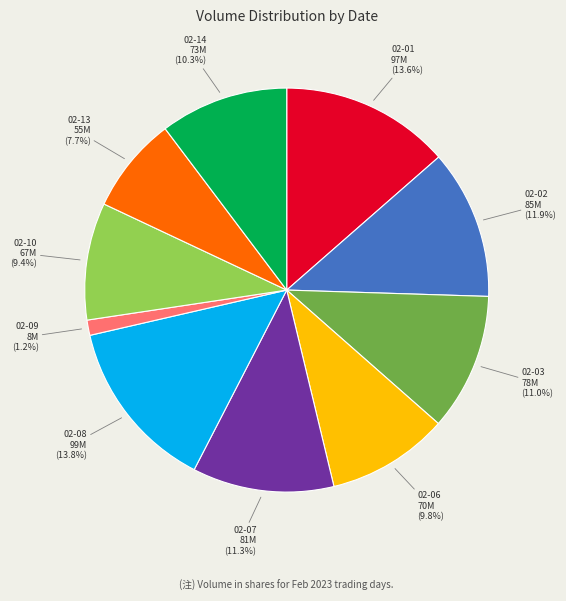

Count the number of slices in the pie.

10